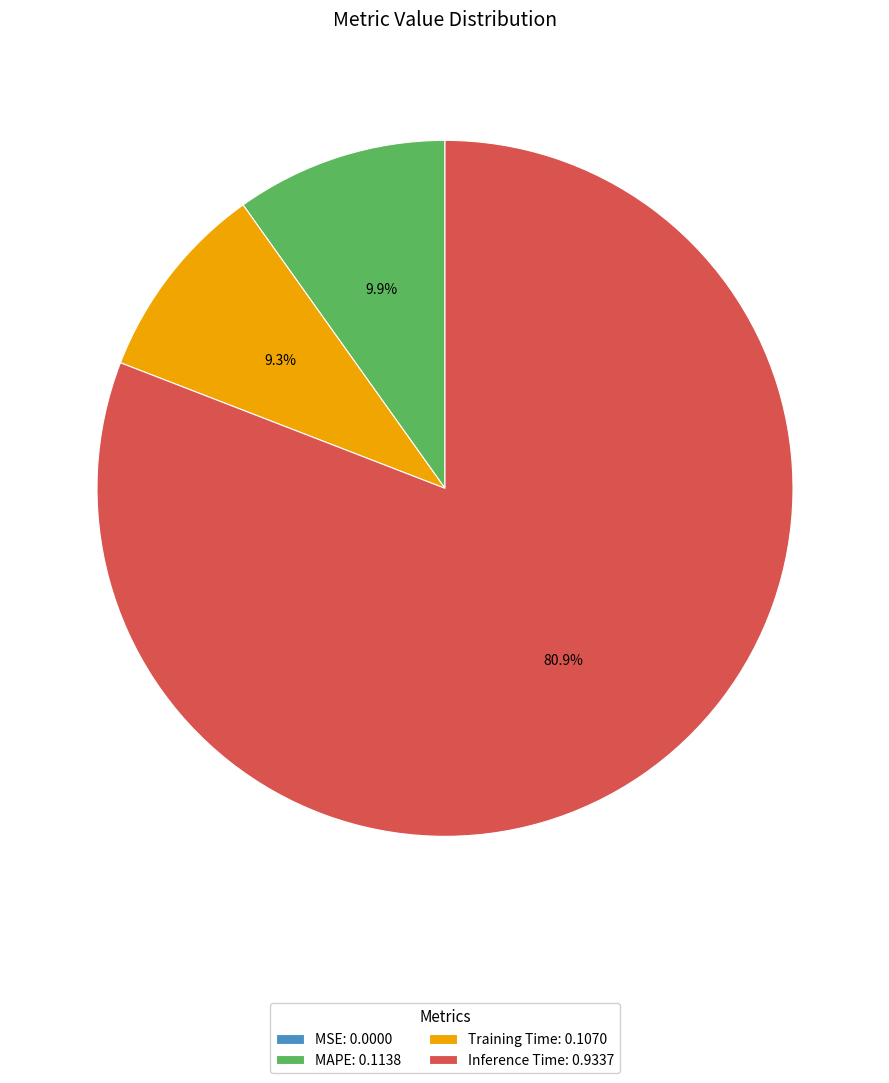

Combined, do MAPE and Training Time account for over 50%?

No